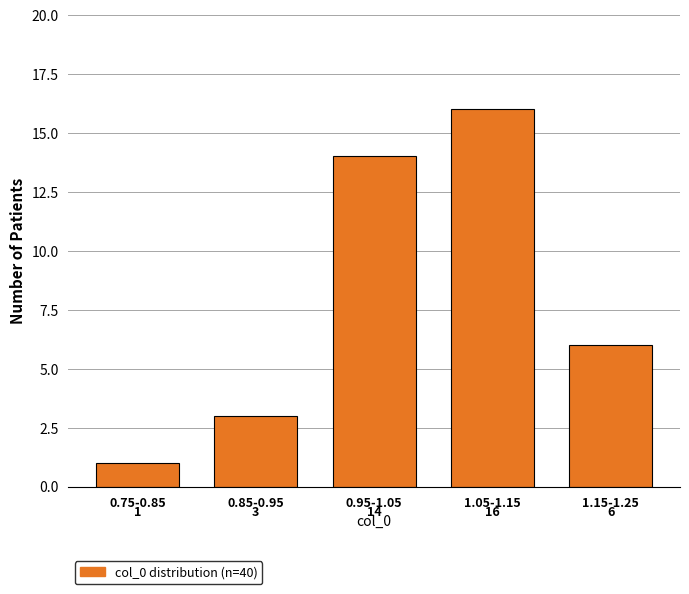

Reading right to left, transcribe all the data shown in this chart.

6	16	14	3	1